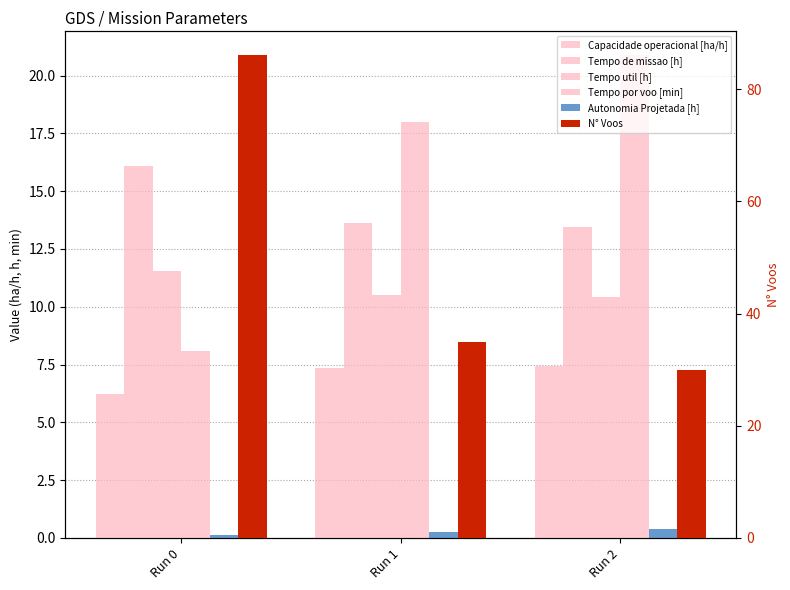

Is the value of Tempo util [h] at Run 2 greater than the value of Autonomia Projetada [h] at Run 1?

Yes